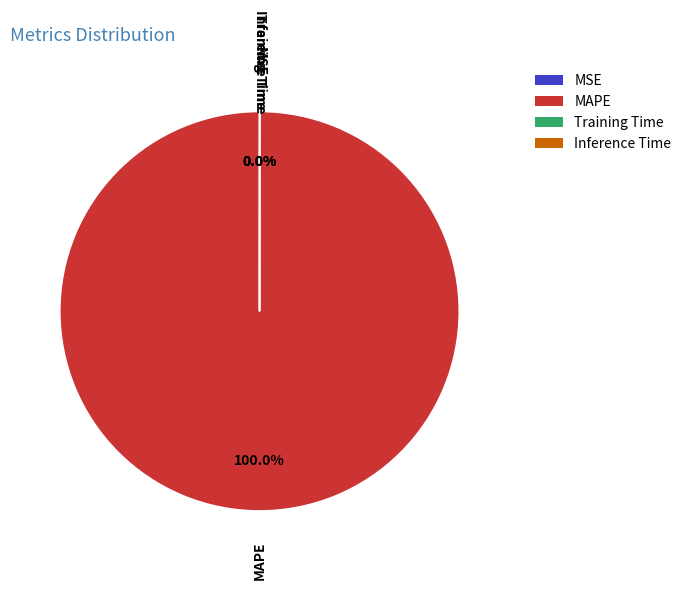

Which has a higher value, MSE or MAPE?

MAPE